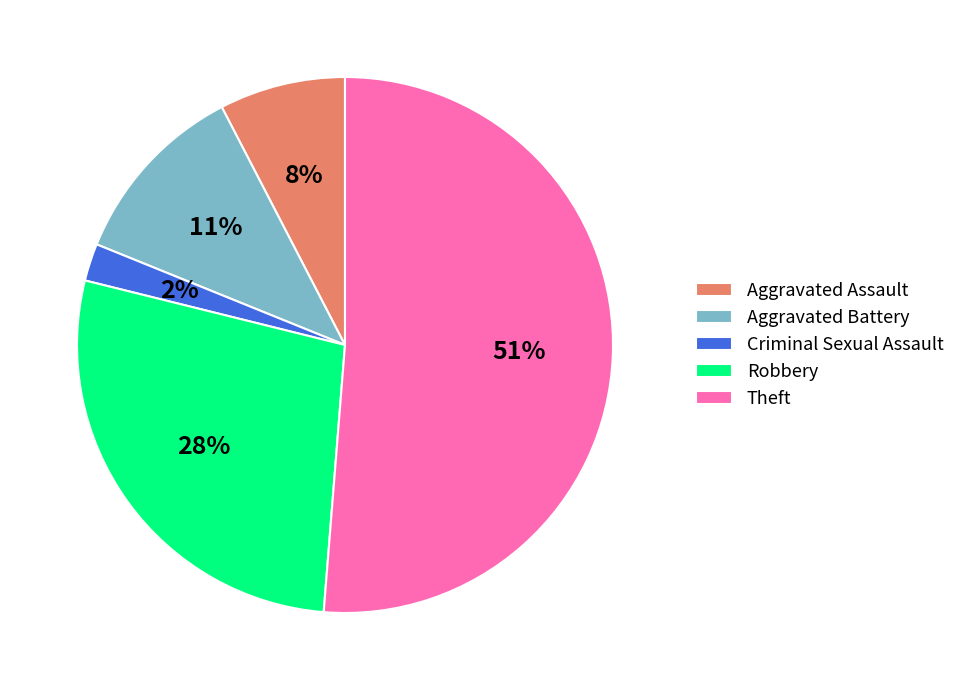

Which category has the biggest portion of the pie?

Theft